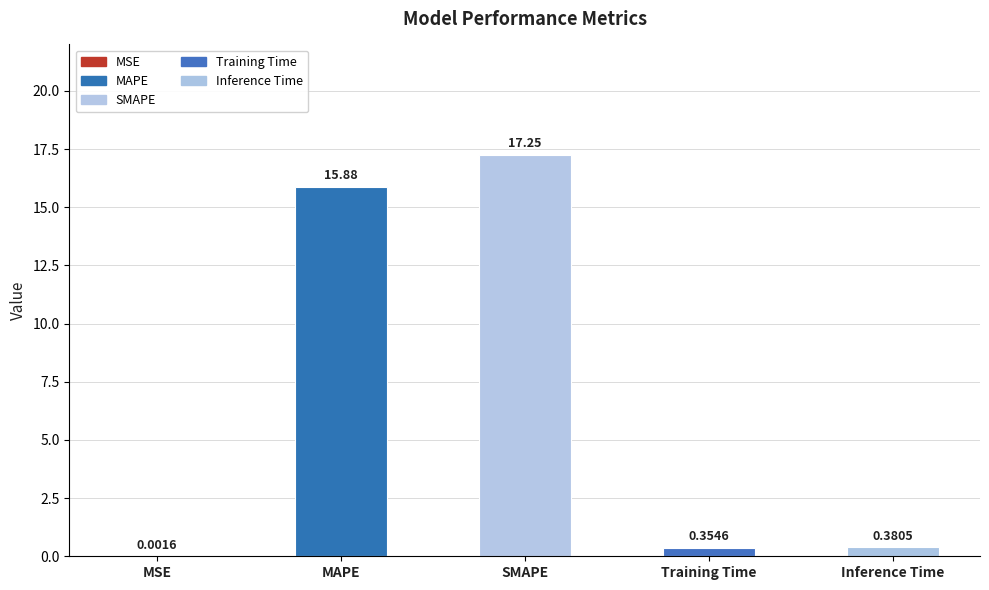

Where is the data nearest to the value 8?

Inference Time